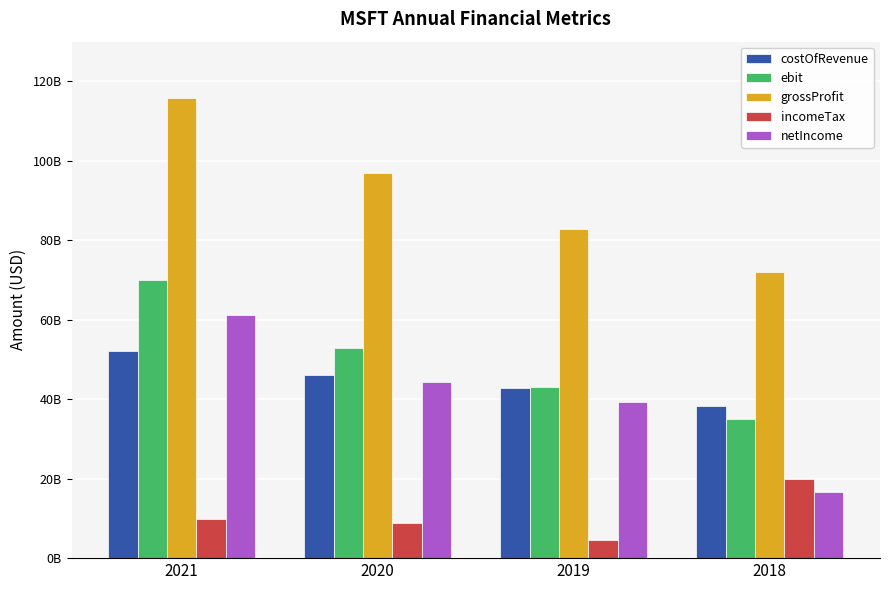

Where does the grossProfit series first go above 96937000000?

2021